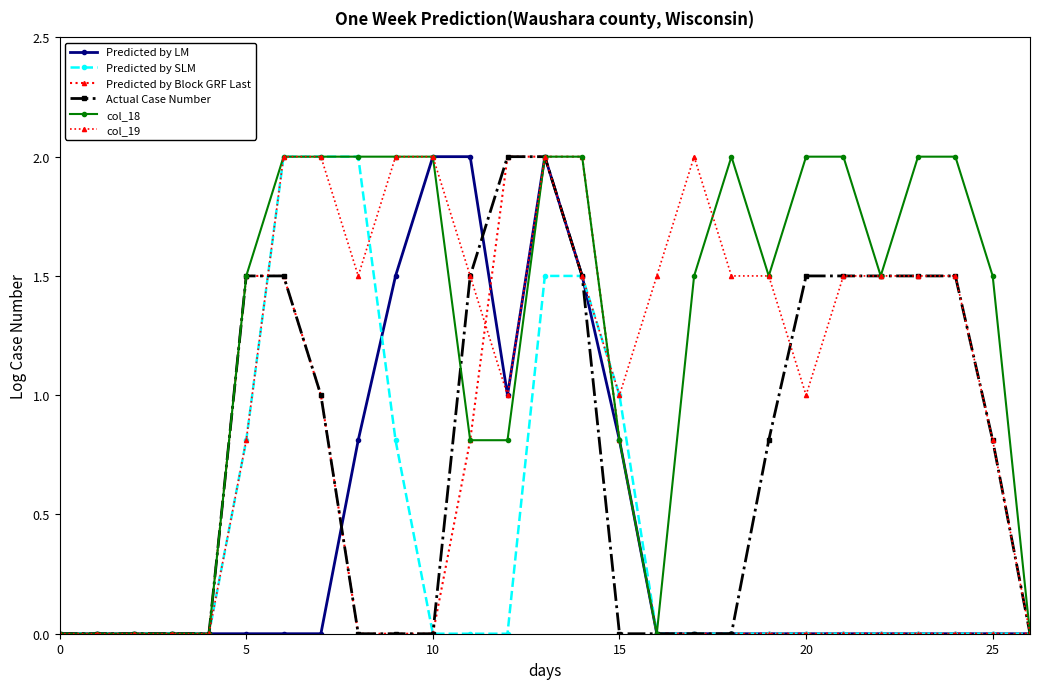

What is the value of the col_19 point at the 7th from the left?

2.0